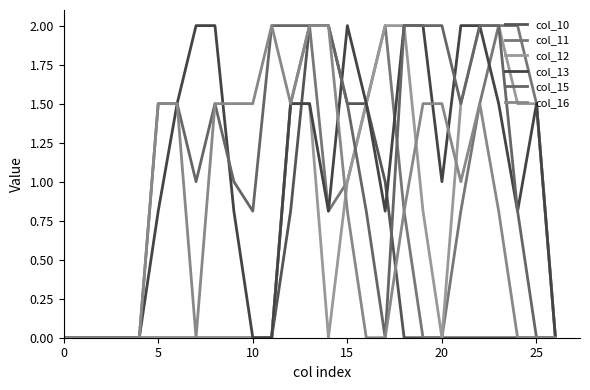

How many interior local valleys does the col_12 series have?

2